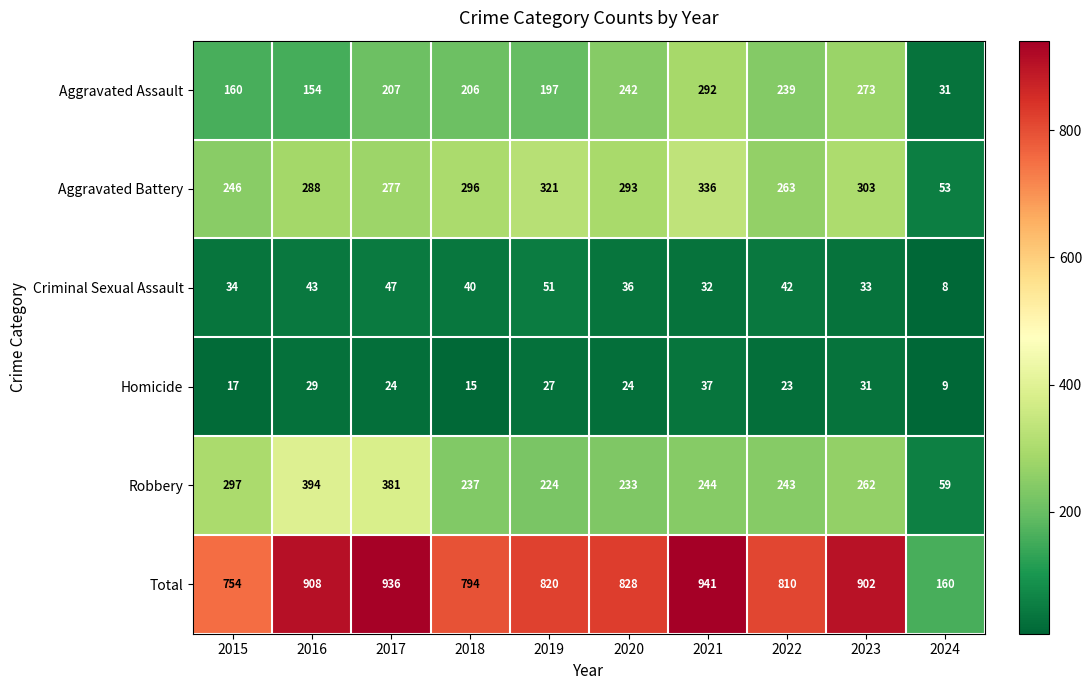

What is the smallest value displayed?

8